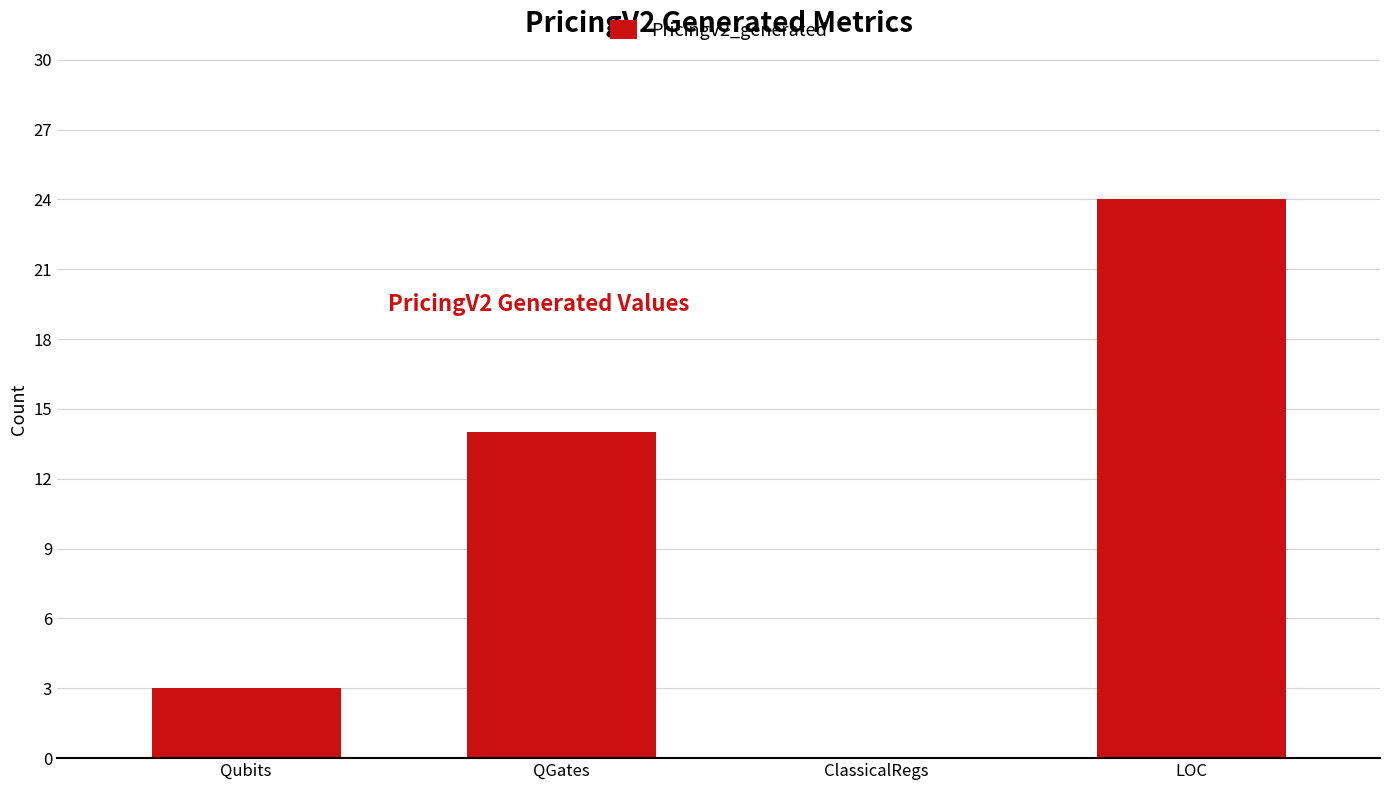

Which has a higher value, Qubits or ClassicalRegs?

Qubits